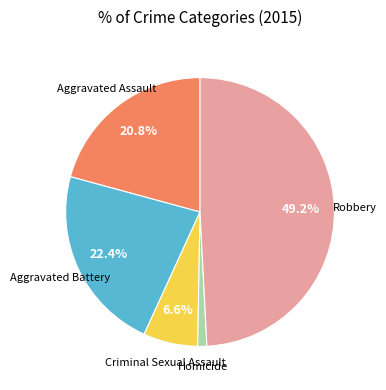

Combined, what portion of the pie is Criminal Sexual Assault and Aggravated Battery?

29.0%